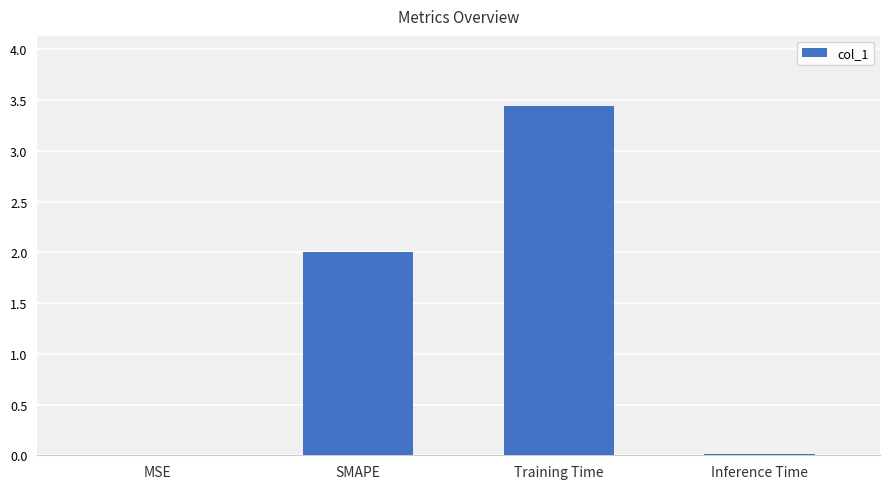

Which label corresponds to the largest value in the chart?

Training Time